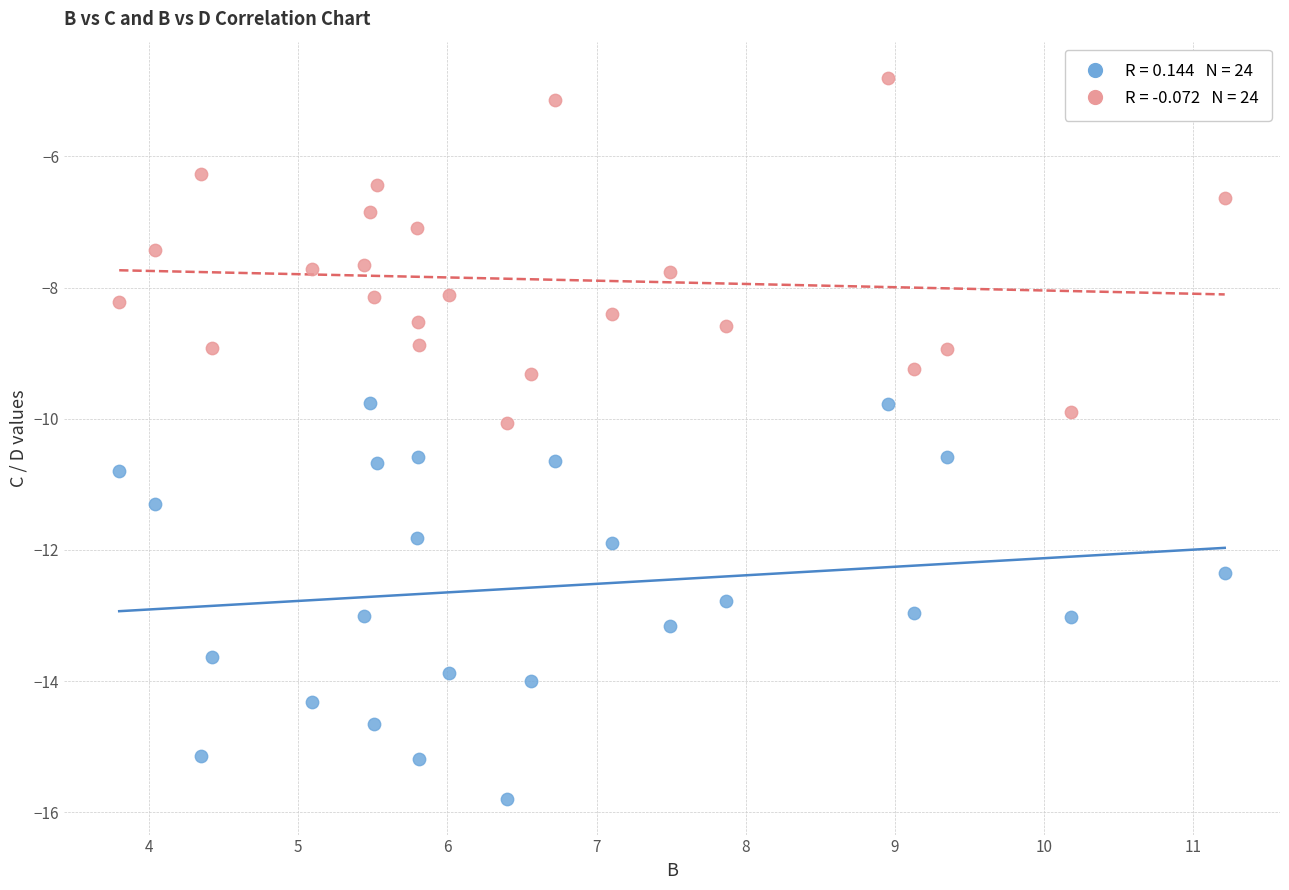

Across all data points, what is the range of X values (max minus min)?

7.4